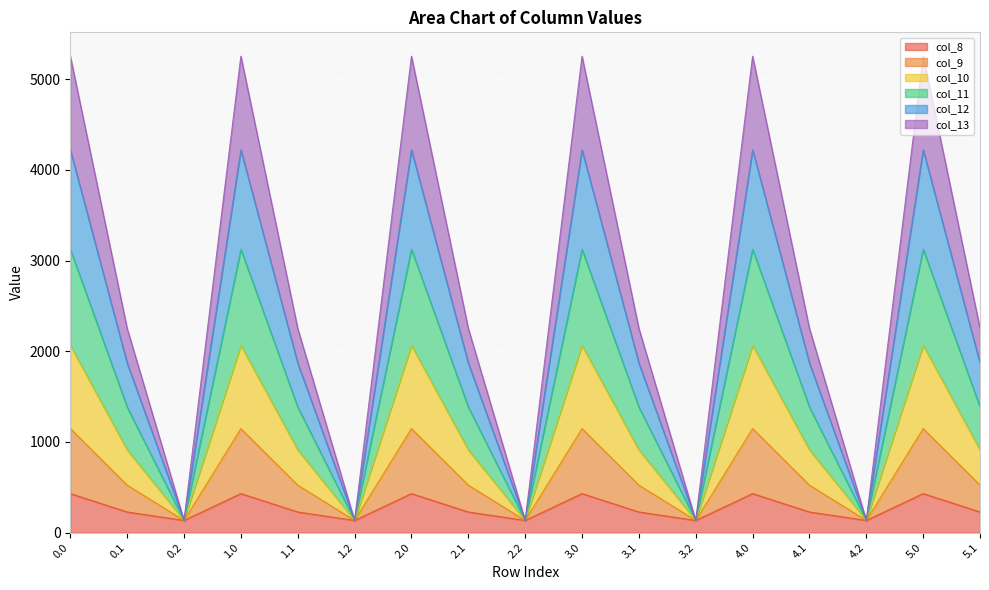

What is the maximum value shown in the chart?

5253.2